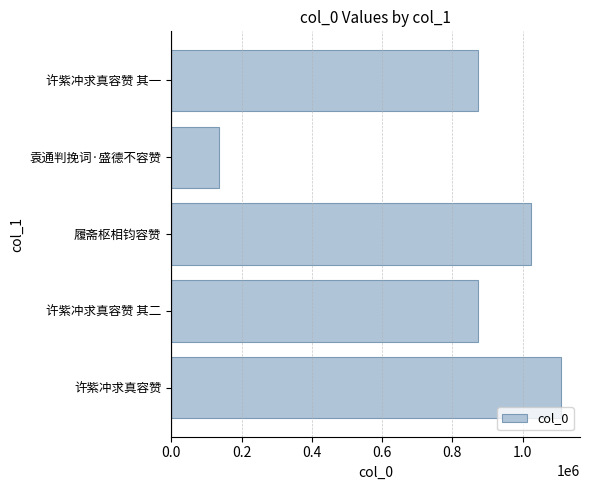

Read the value at 许紫冲求真容赞, to the nearest 10.

1107910